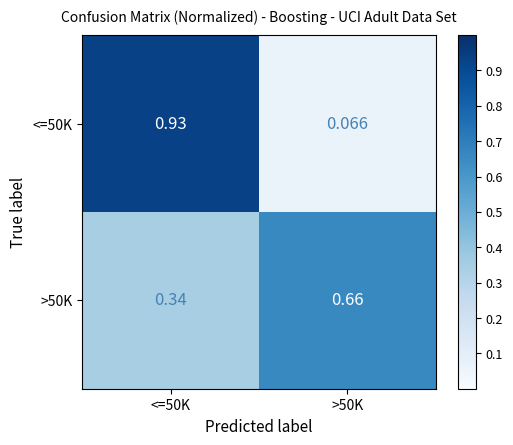

Is the value of <=50K at <=50K greater than the value of >50K at >50K?

Yes